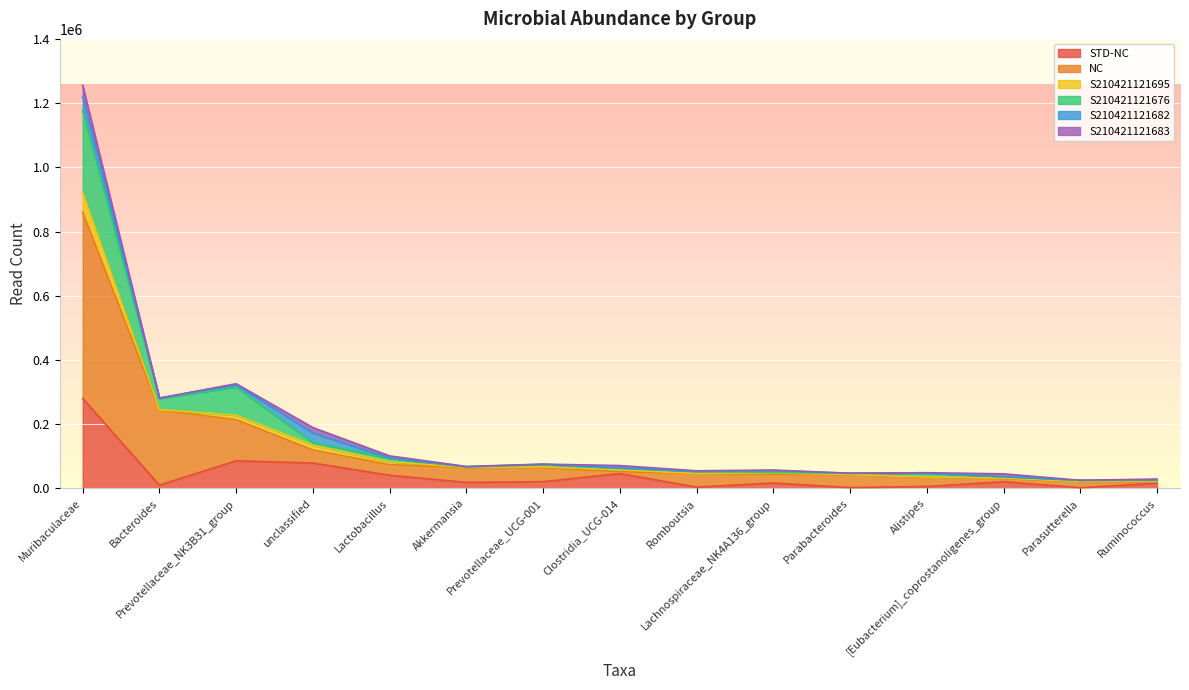

What is the difference between the maximum and second lowest values in the STD-NC series?

277592